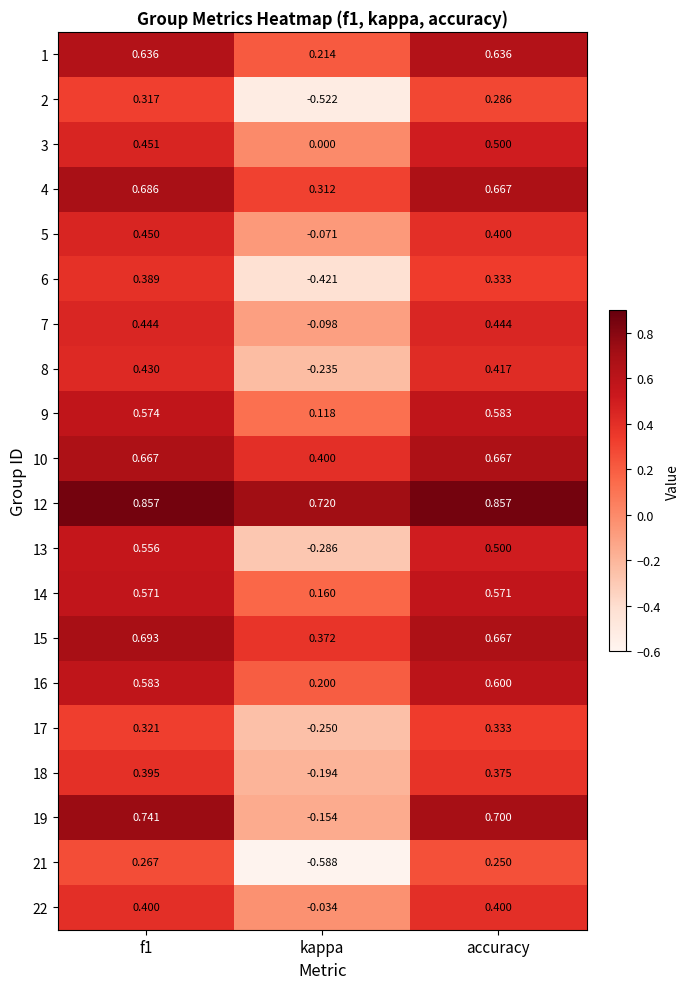

Rank the series at f1 from highest to lowest value.

12, 19, 15, 4, 10, 1, 16, 9, 14, 13, 3, 5, 7, 8, 22, 18, 6, 17, 2, 21